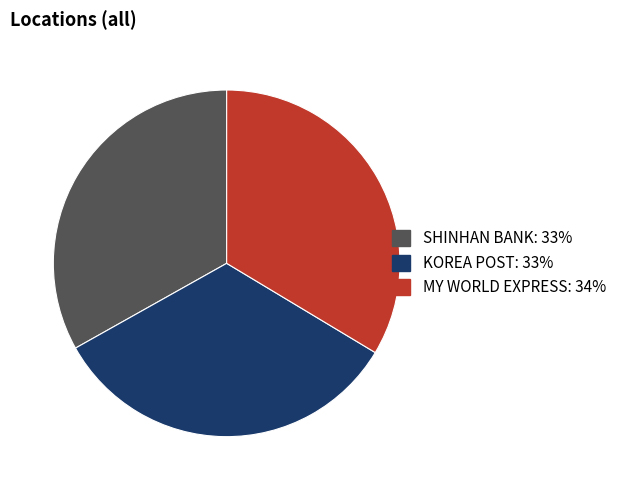

Is there any slice that represents more than half of the pie?

No